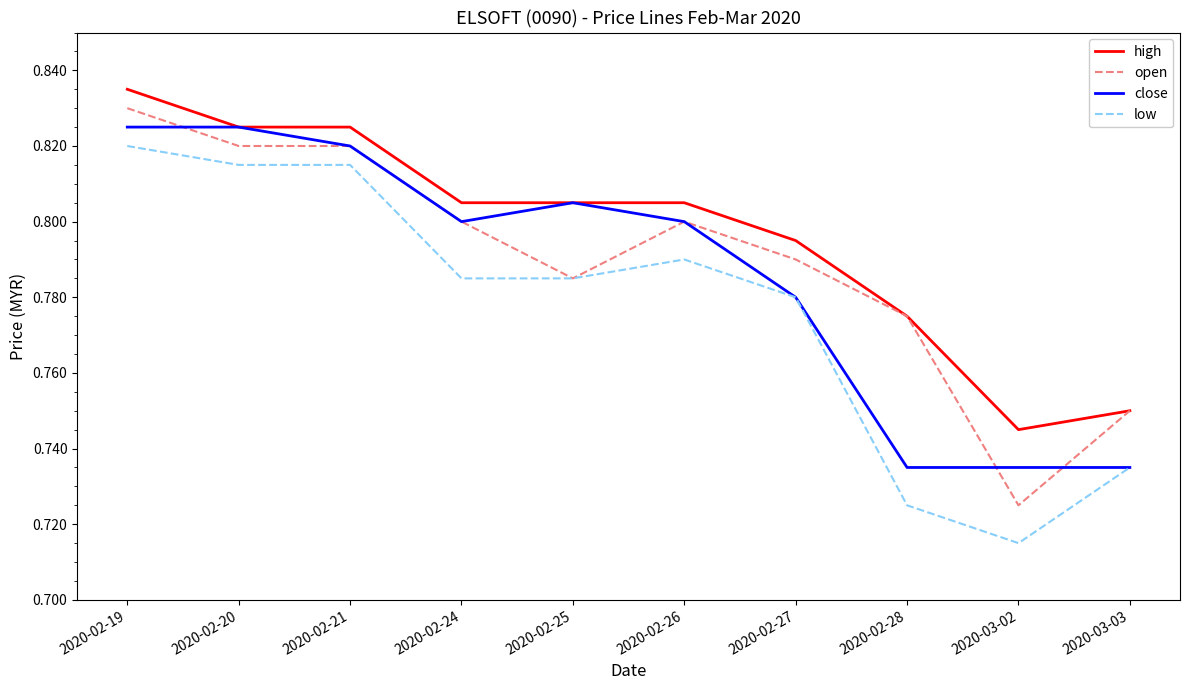

What position from the right is 2020-02-28?

3